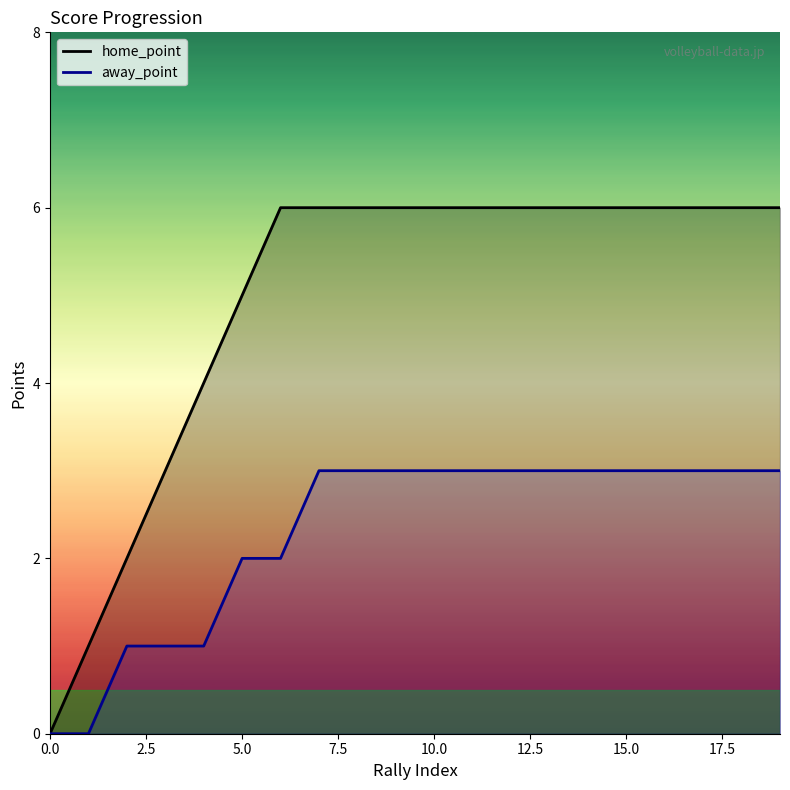

Reading right to left, extract all data points from this chart.

home_point: 6	6	6	6	6	6	6	6	6	6	6	6	6	6	5	4	3	2	1	0
away_point: 3	3	3	3	3	3	3	3	3	3	3	3	3	2	2	1	1	1	0	0